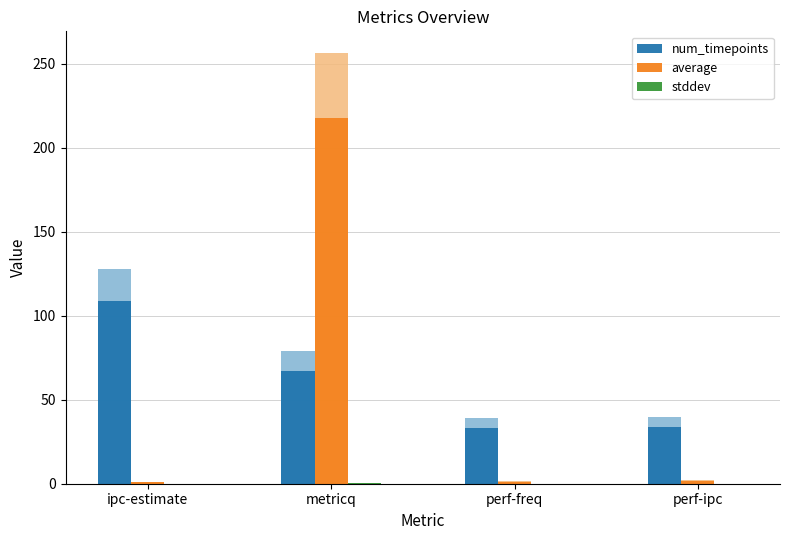

Are the bars grouped side by side (vs. stacked)?

Yes